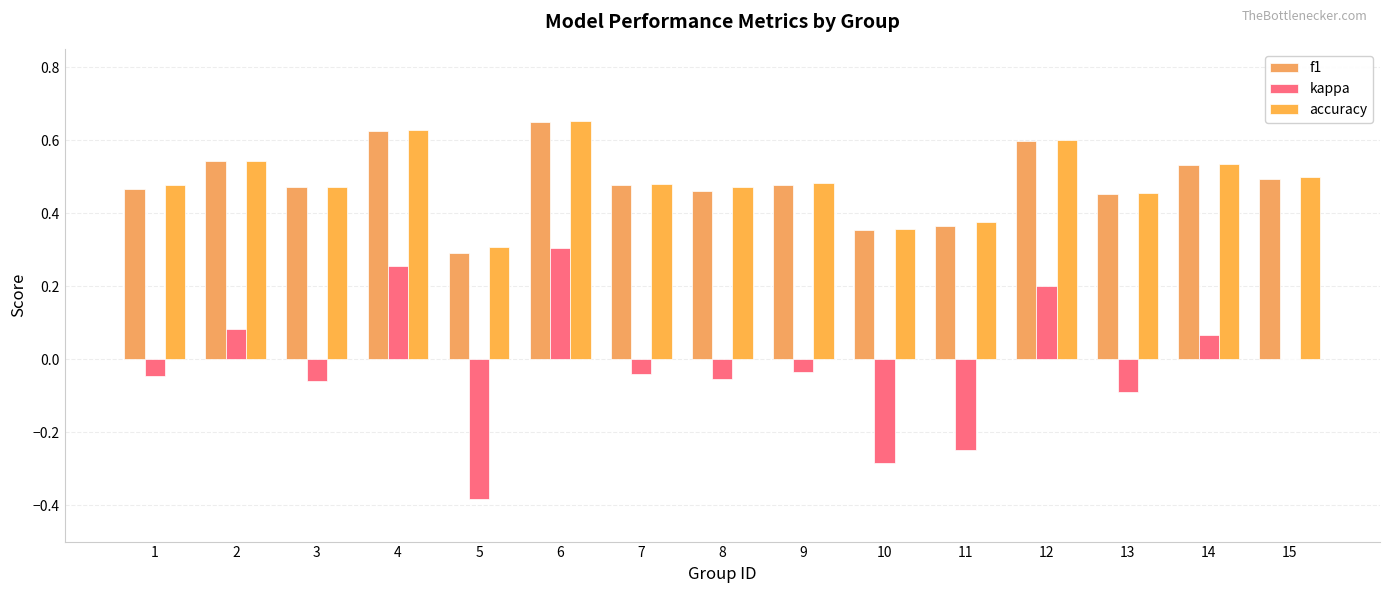

What is the maximum value shown in the chart?

0.7